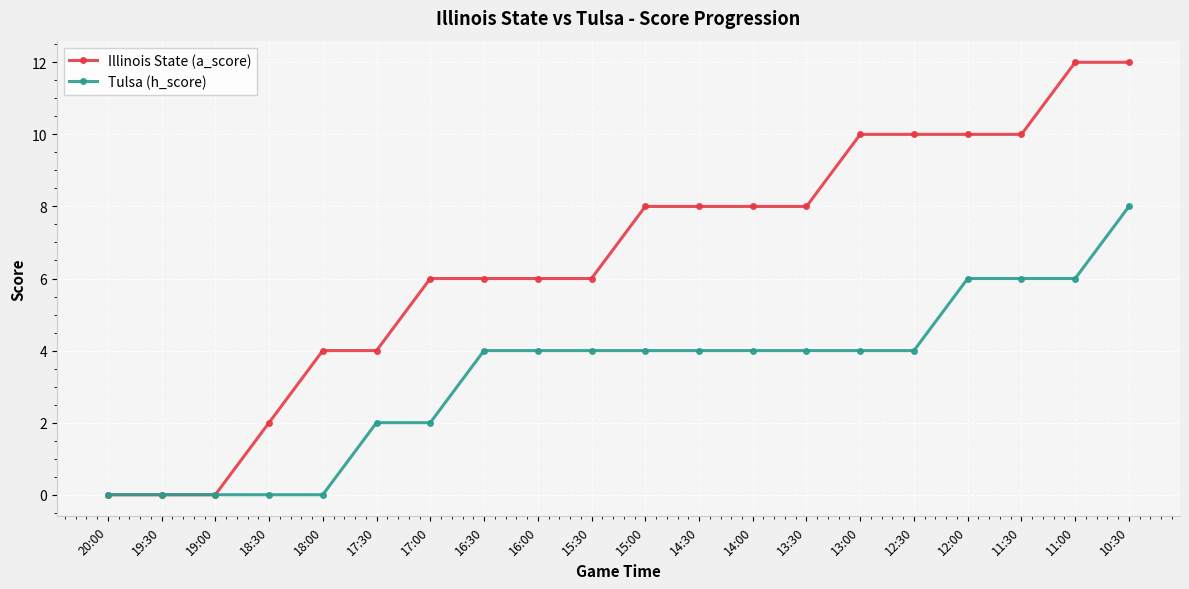

What is the sum of the Illinois State (a_score) values at 18:00 and 17:00?

10